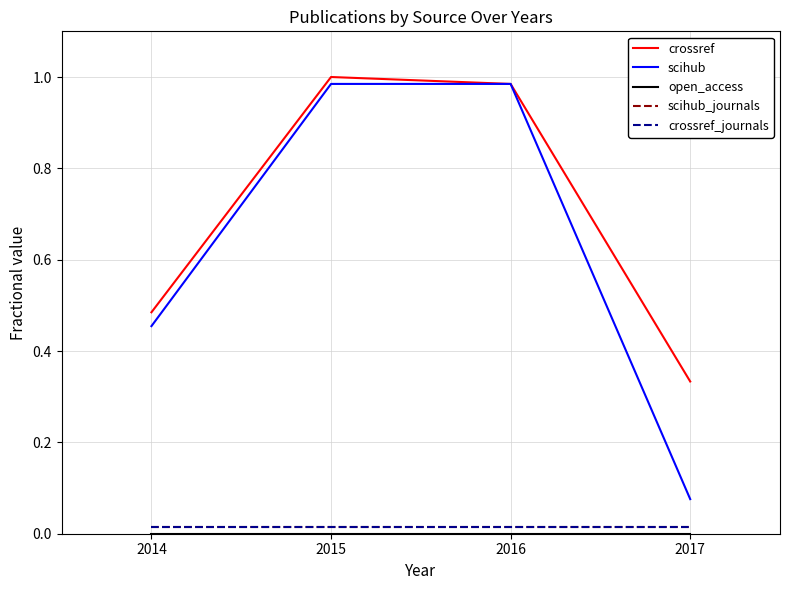

How many lines are shown in the chart?

5